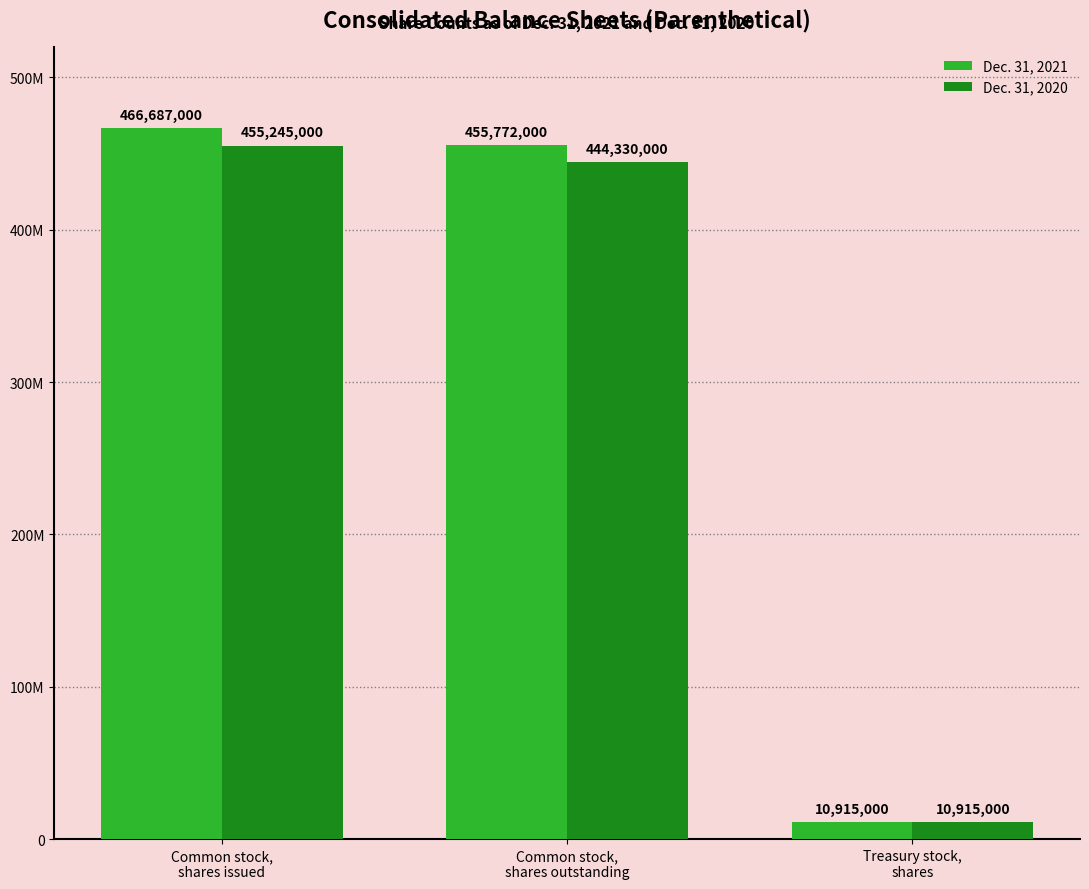

Does the chart contain any negative values?

No